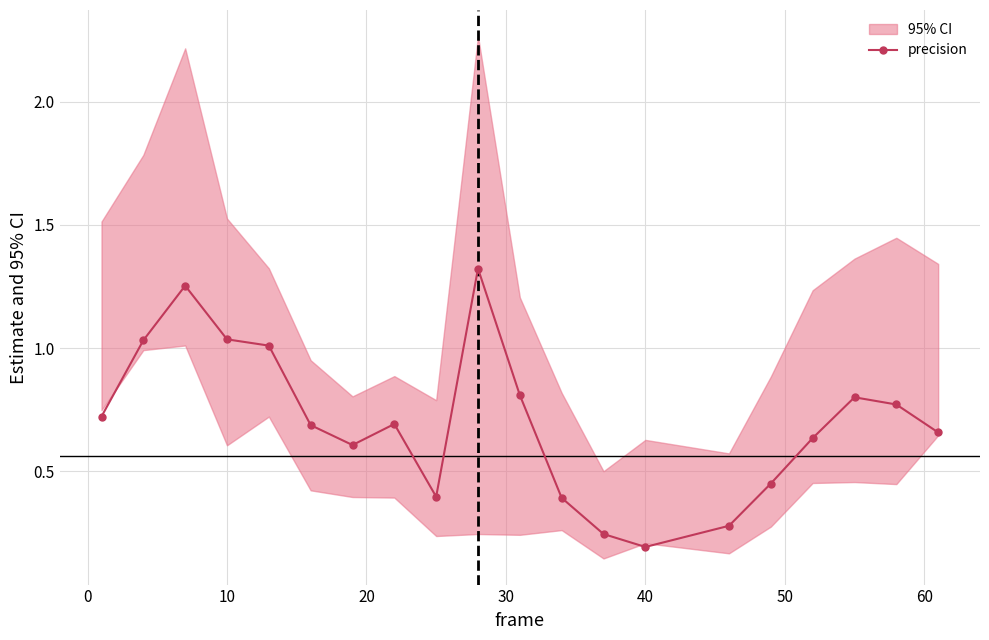

How many lines are shown in the chart?

1